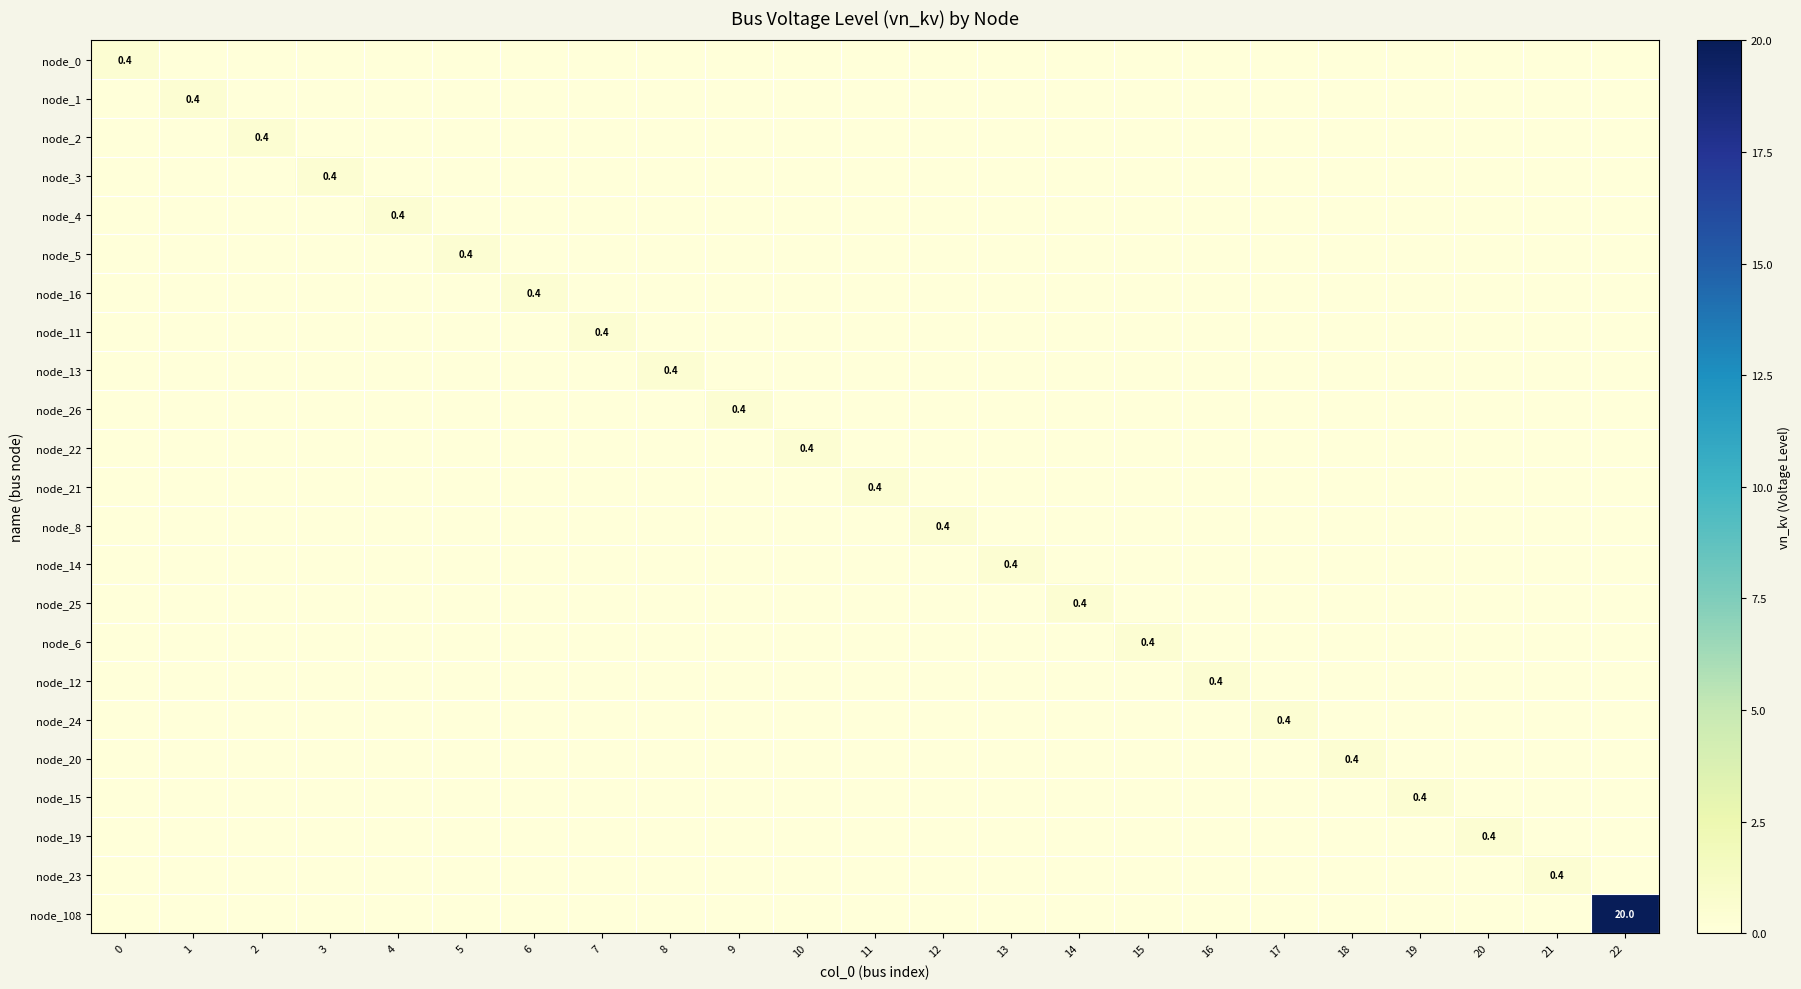

How many data points does each series have?

23